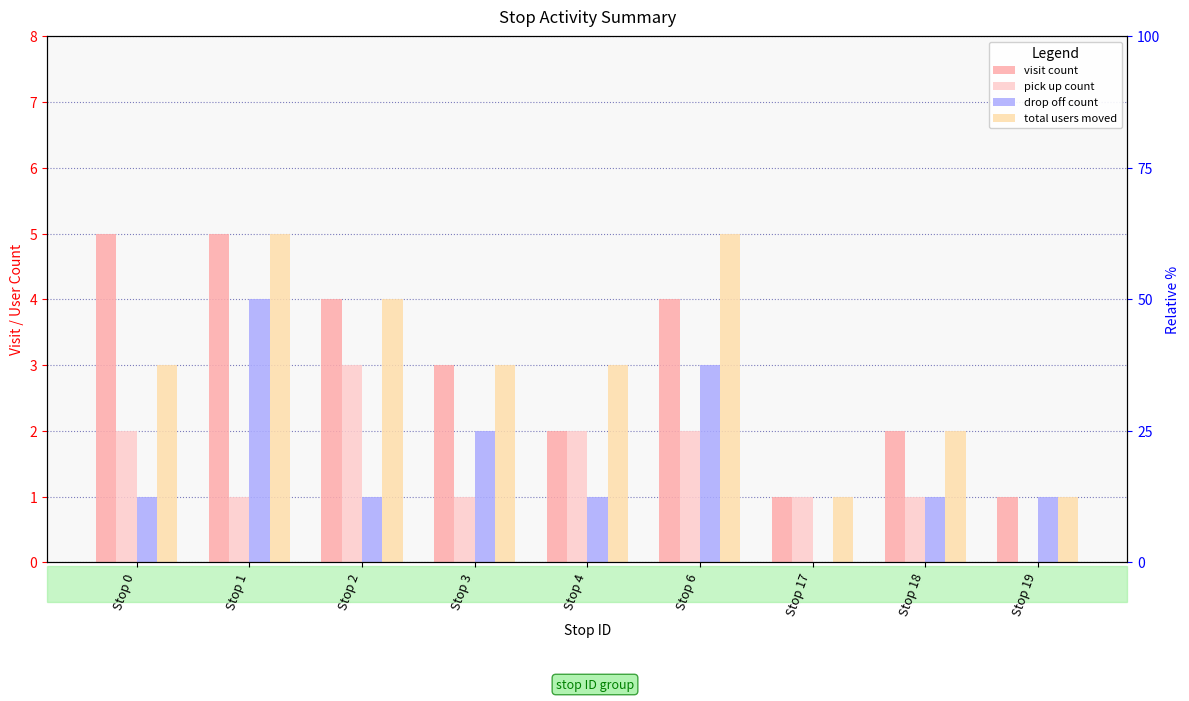

What is the difference between the maximum and minimum values in the visit count series?

4